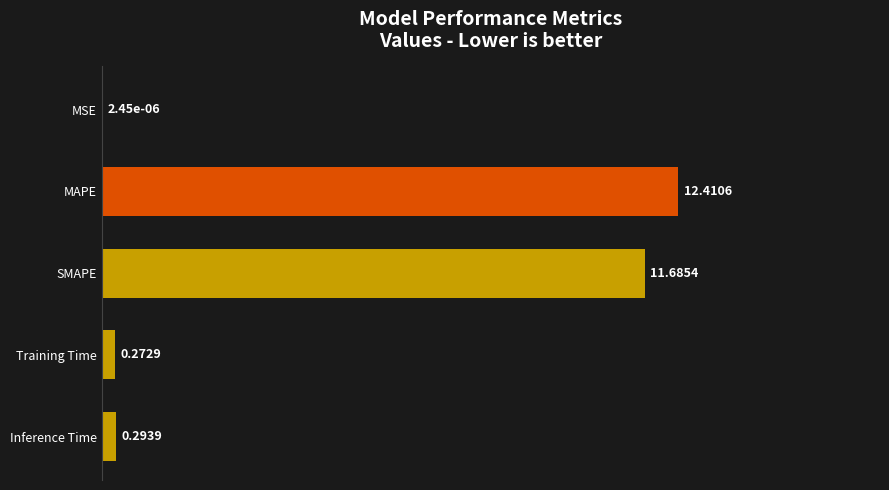

Which label corresponds to the largest value in the chart?

MAPE